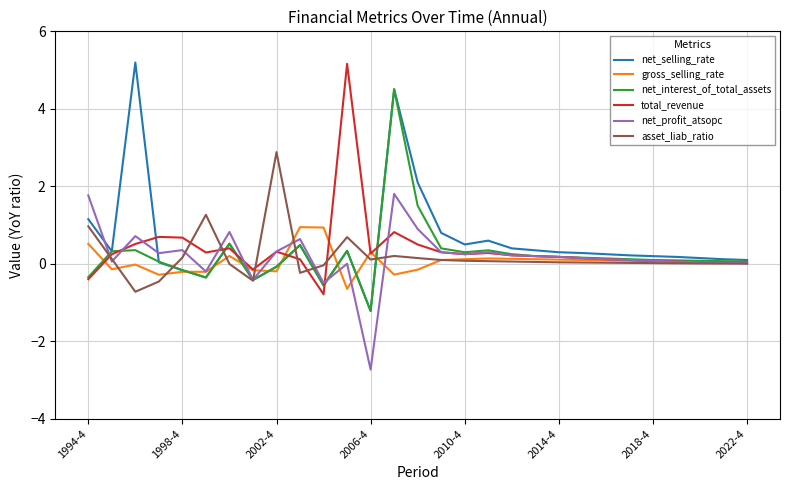

What is the minimum value for total_revenue?

-0.8